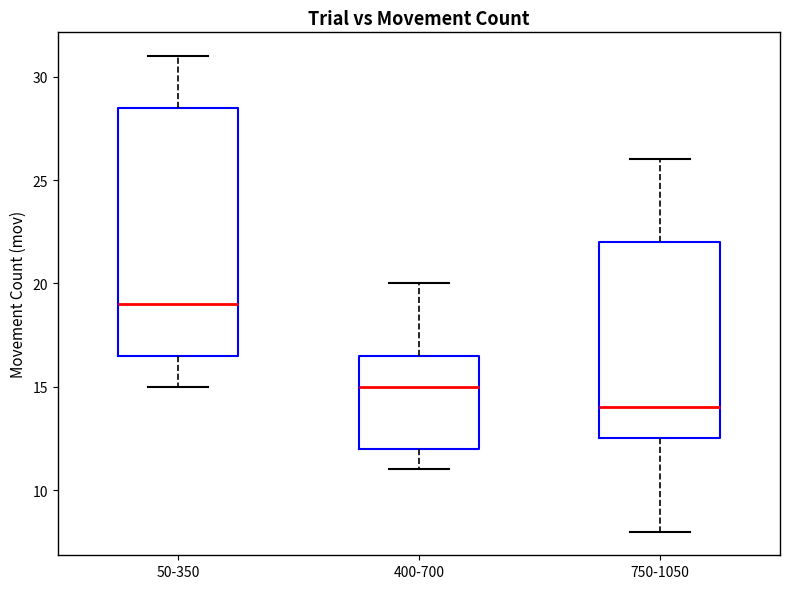

Reading left to right, transcribe this box plot: for each box, give where its median line is, the range the box spans, and where its two whiskers end, as read against the y-axis. The values are not printed on the chart, so give them approximately, as read against the axis.

50-350: median 19.0, box 16.5 to 28.5, whiskers 15.0 to 31.0
400-700: median 15.0, box 12.0 to 16.5, whiskers 11.0 to 20.0
750-1050: median 14.0, box 12.5 to 22.0, whiskers 8.0 to 26.0